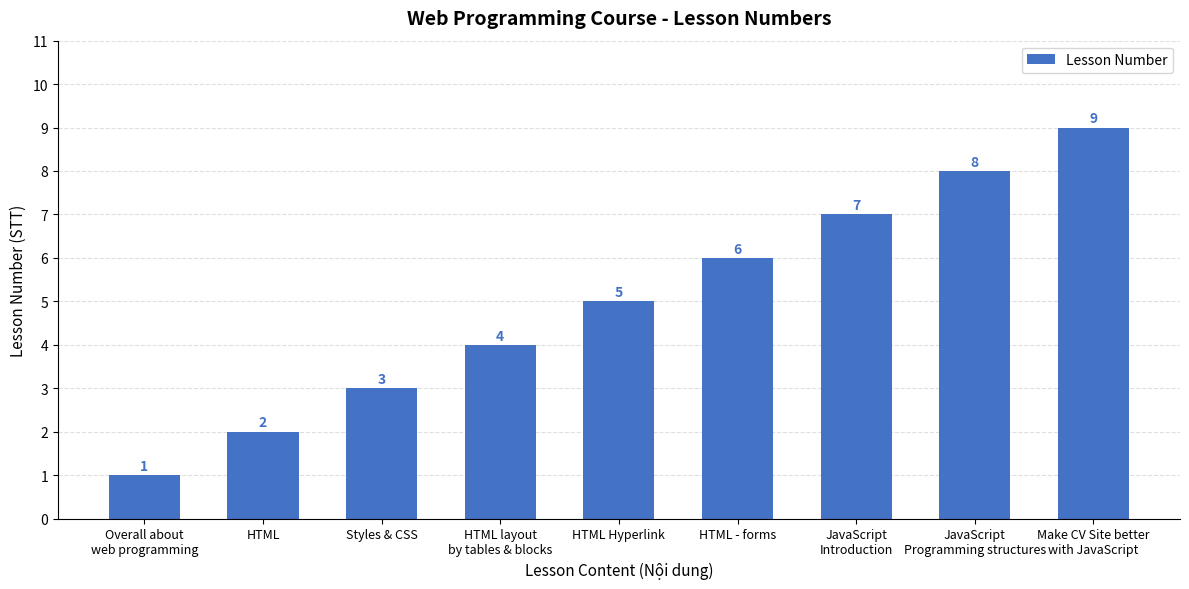

Count the number of data series in this chart.

1